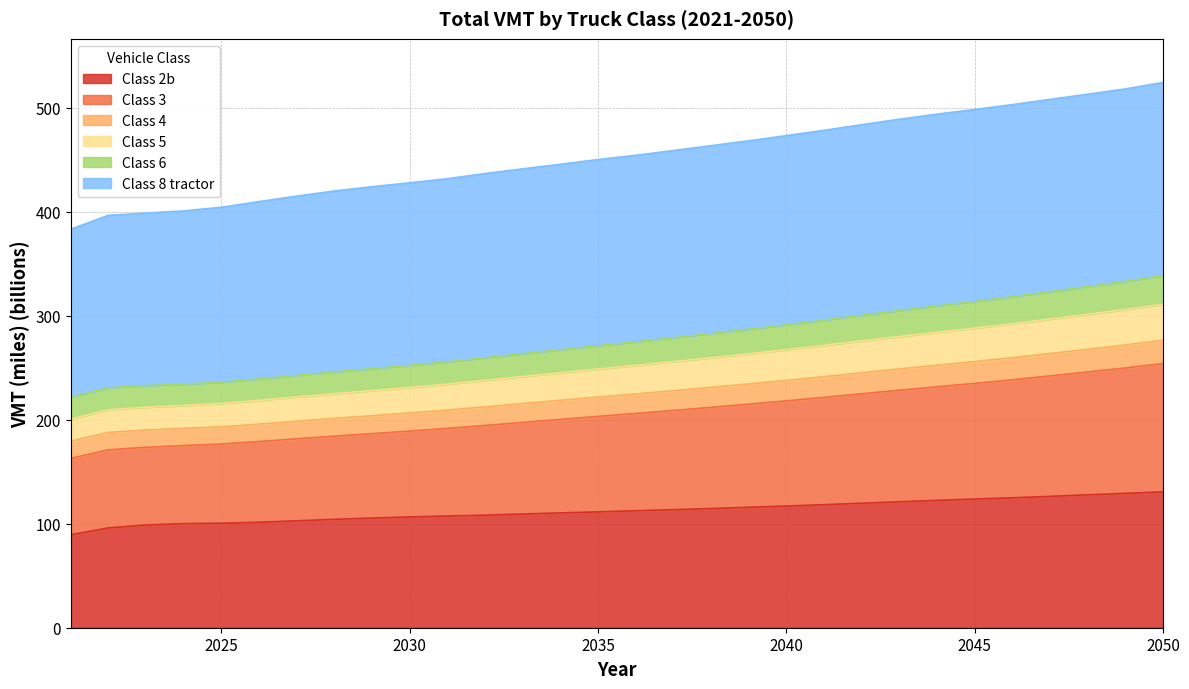

What are all the series names shown in the legend?

Class 2b, Class 3, Class 4, Class 5, Class 6, Class 8 tractor